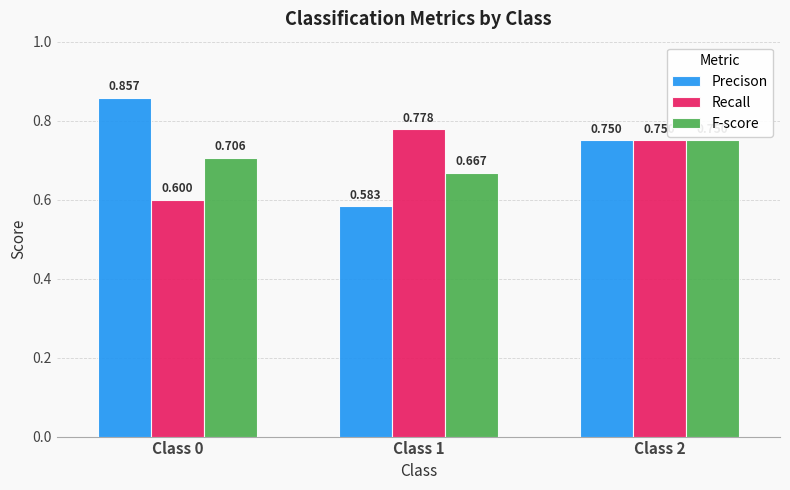

How many groups of bars are there?

3